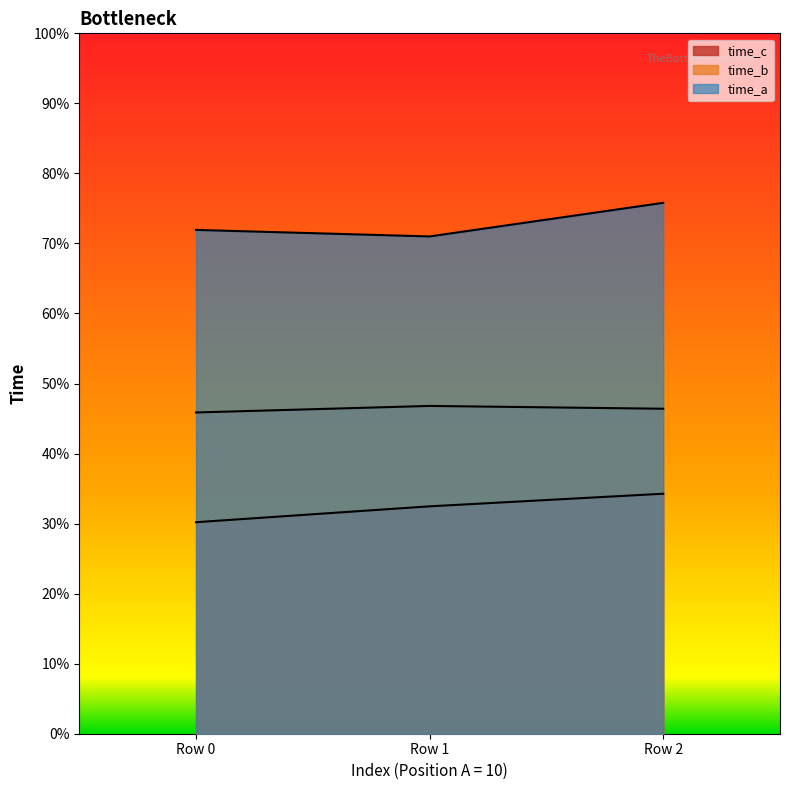

Which series changed the most between Row 0 and Row 1?

time_c